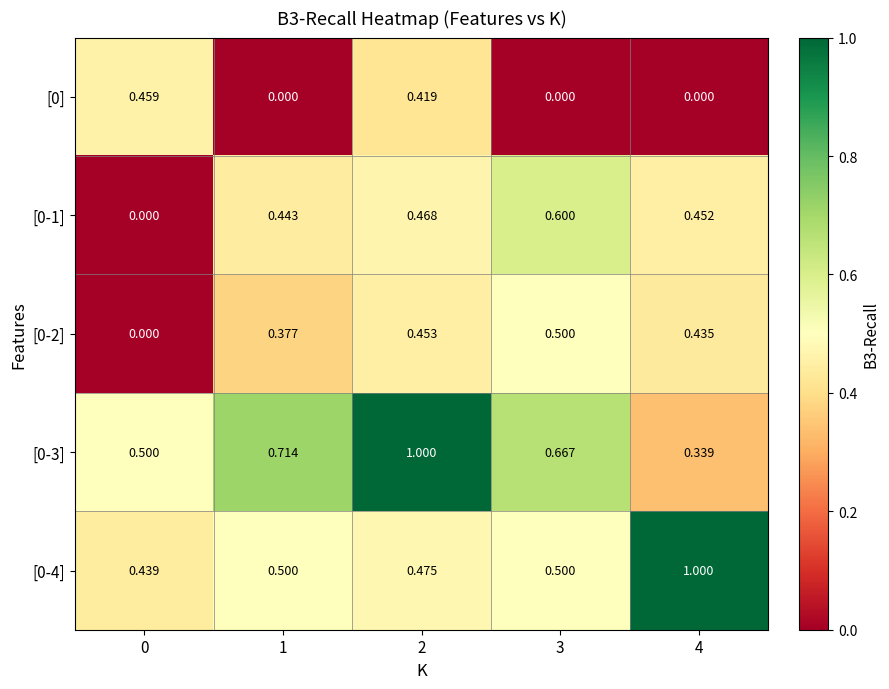

How many series are shown in this chart?

5